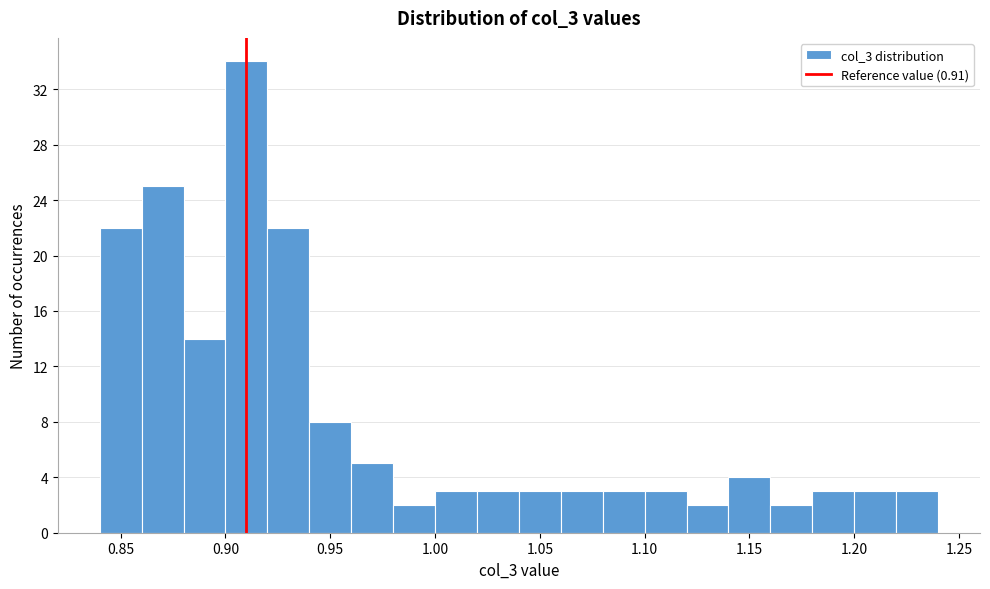

What is the height of the bar covering 1.12 to 1.14 on the x-axis? The values are not printed on the chart, so give them approximately, as read against the axis.

2